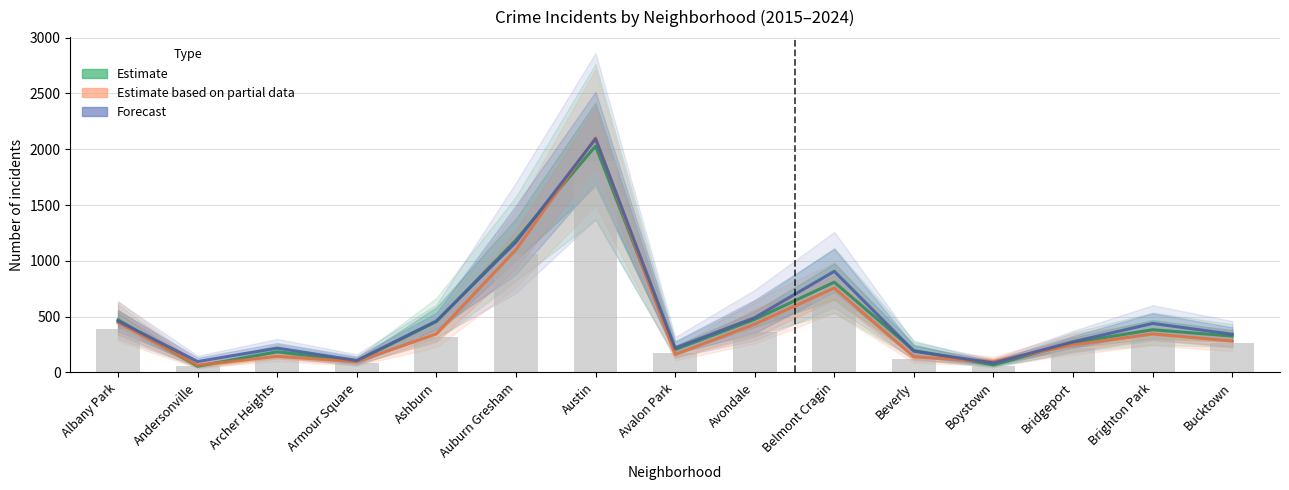

Rank the series at Armour Square from highest to lowest value.

Forecast (blue band), Estimate (green band), Estimate based on partial data (orange band)